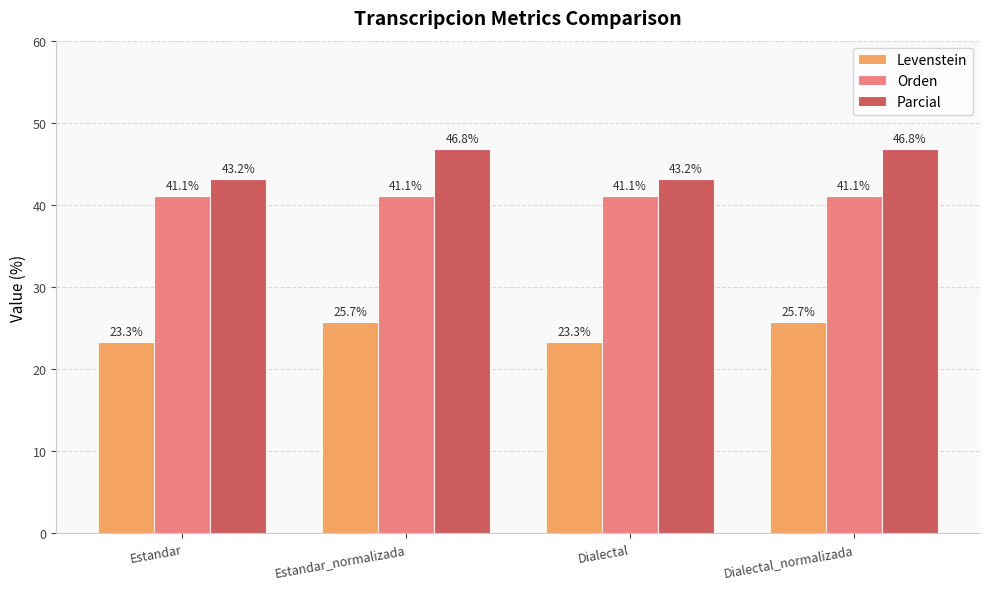

True or false: Levenstein has a value of 25.7 at Dialectal_normalizada.

True